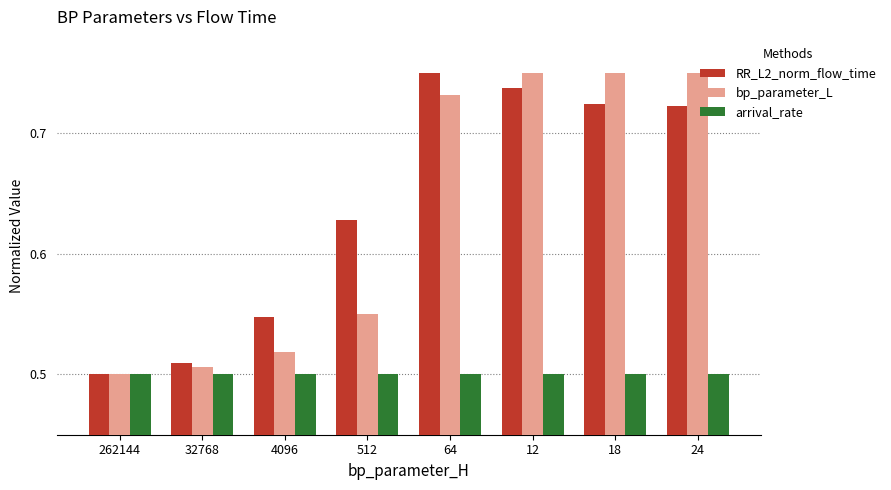

At how many categories does at least one series exceed 0?

8